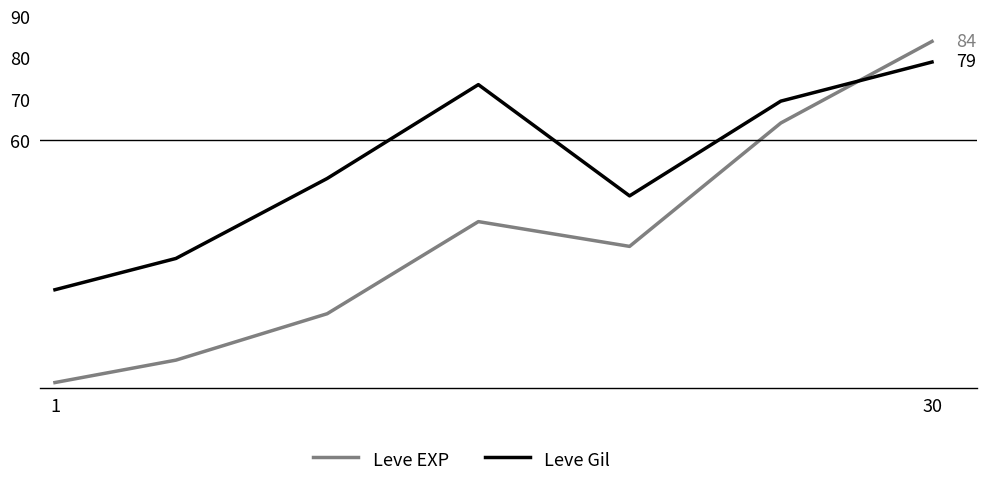

What is the average value of the Leve Gil series?

53.5